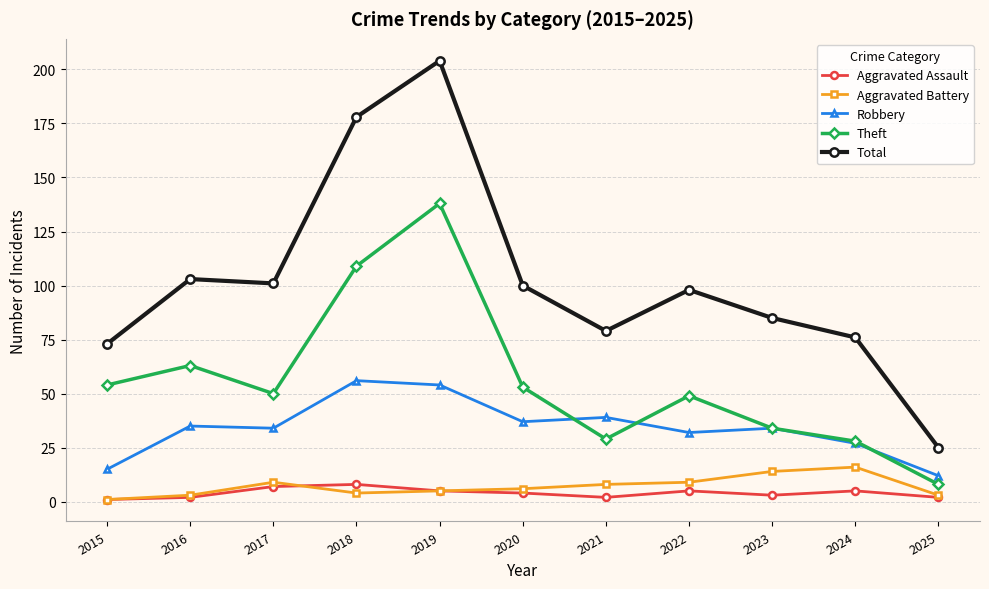

At which category is the sum across all series the highest?

2019